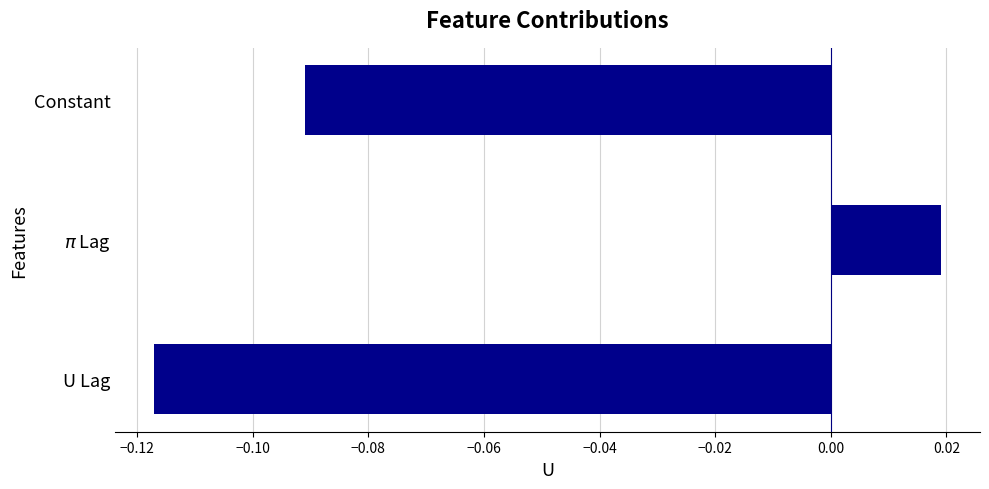

Between Constant and U Lag, which is larger?

Constant